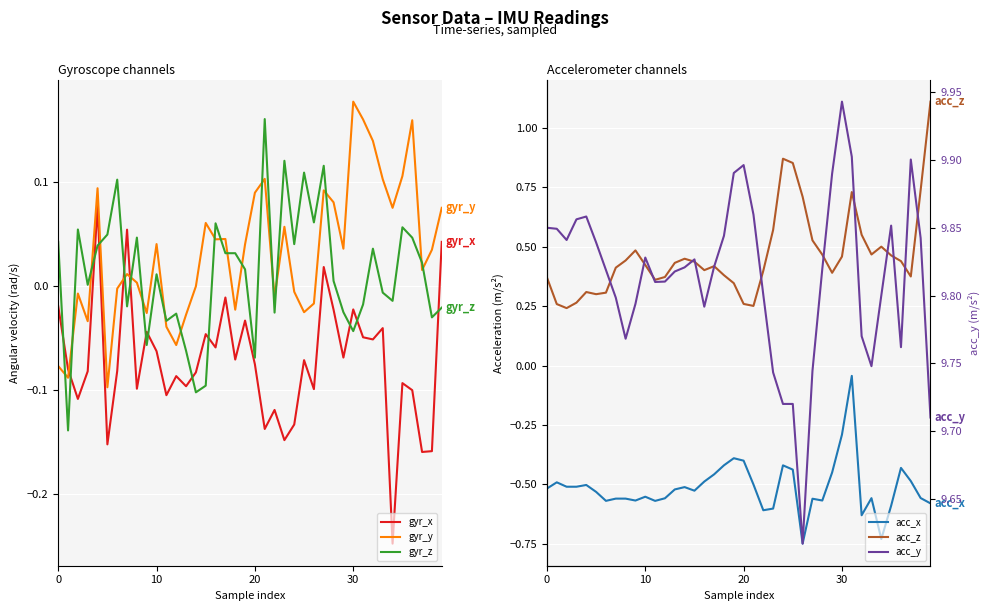

Is the value of gyr_y at 14 greater than the value of acc_y at 16?

No